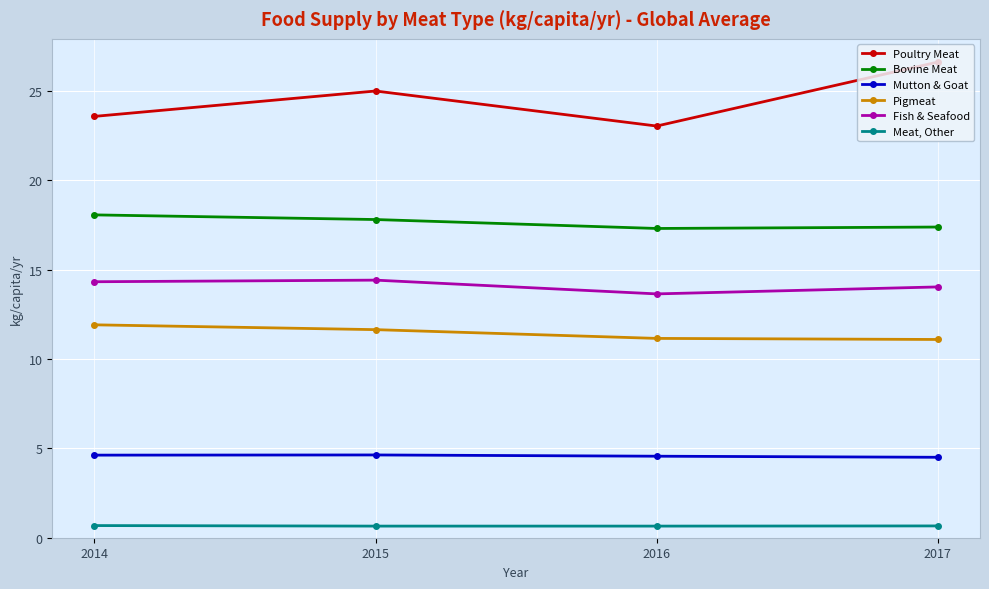

Which series changed the most between 2015 and 2016?

Poultry Meat